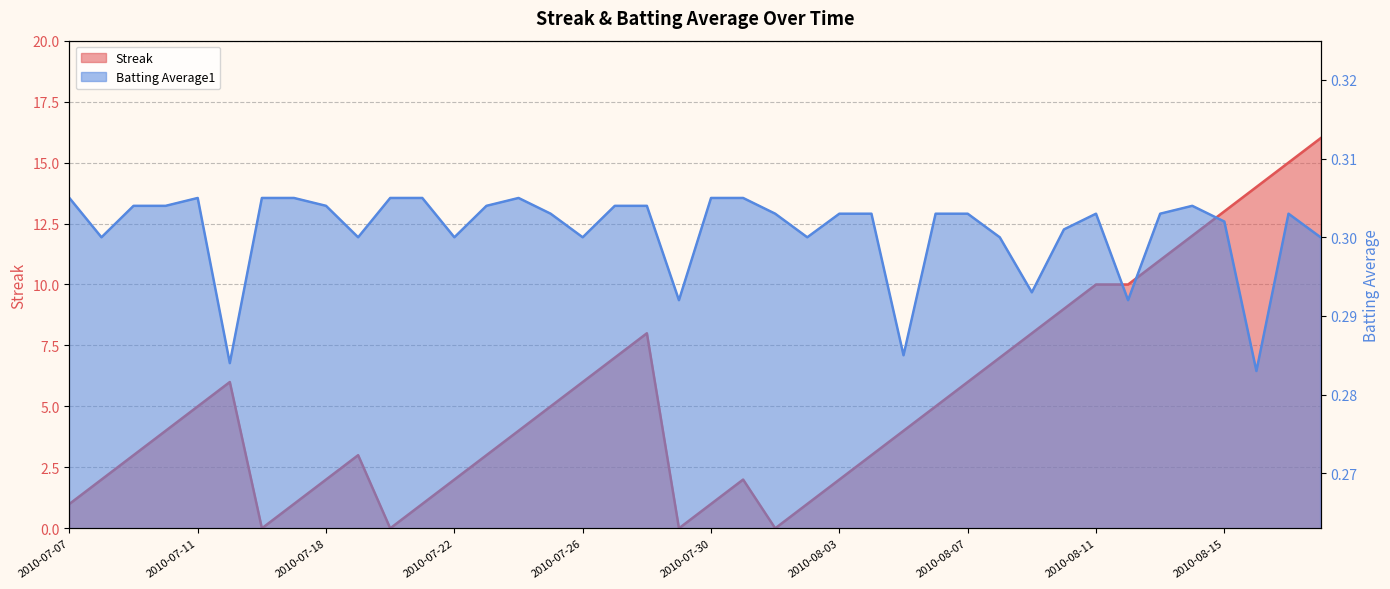

What are all the series names shown in the legend?

Streak, Batting Average1